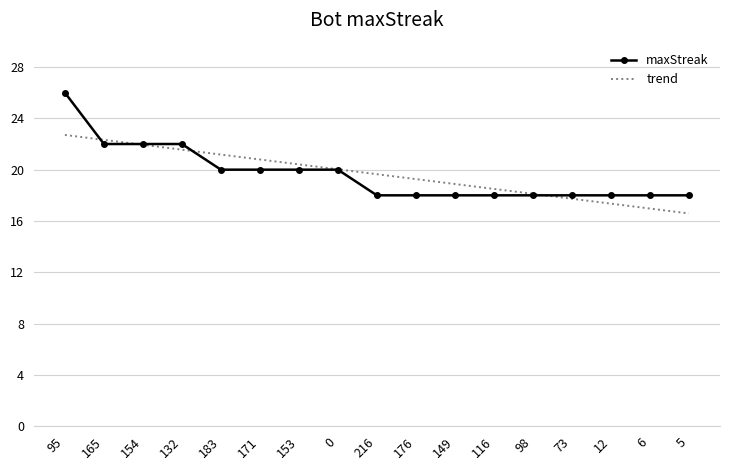

What is the approximate value of trend at 149?

18.9